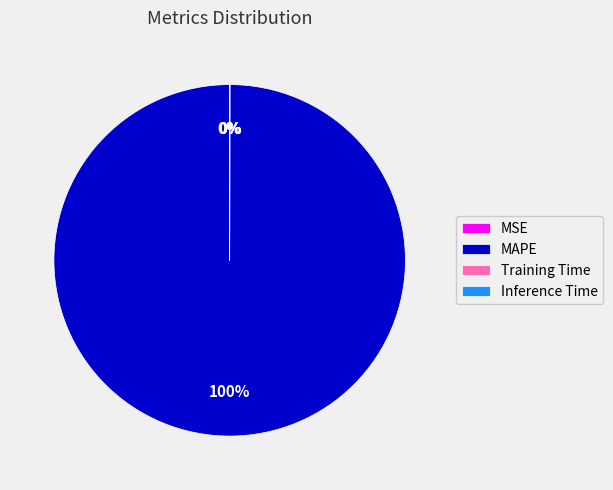

The MAPE slice represents 100% of the pie. True or false?

True